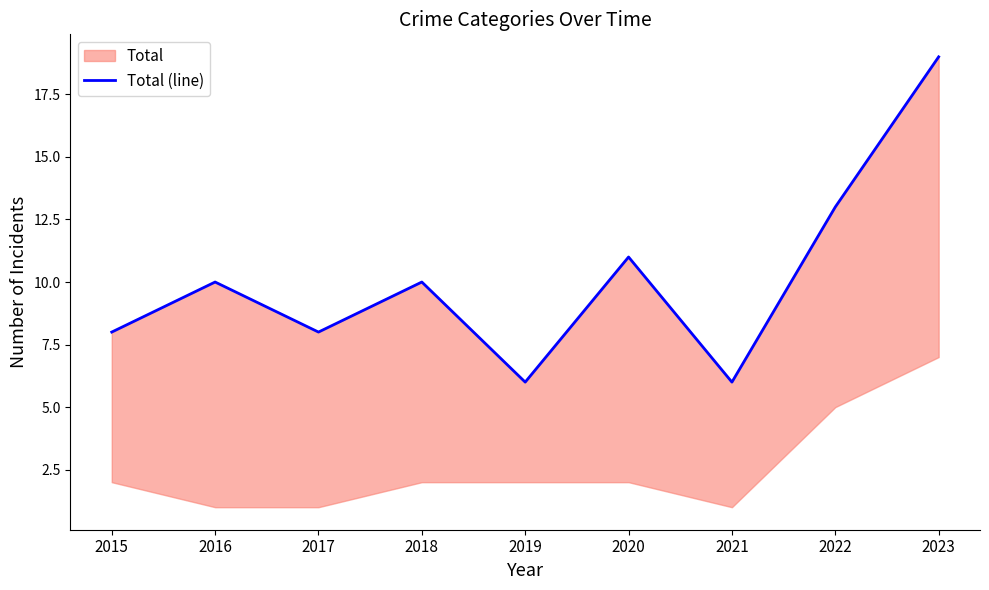

At which label does the data first exceed 10?

2020